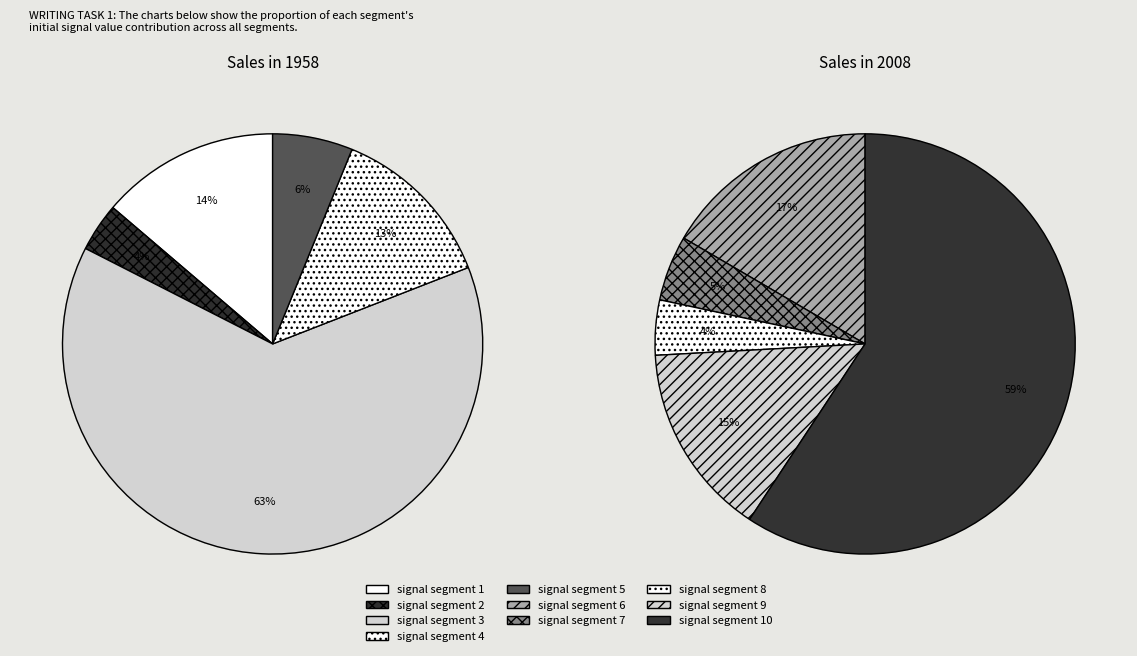

What portion of the pie excludes signal segment 2?

97.8%